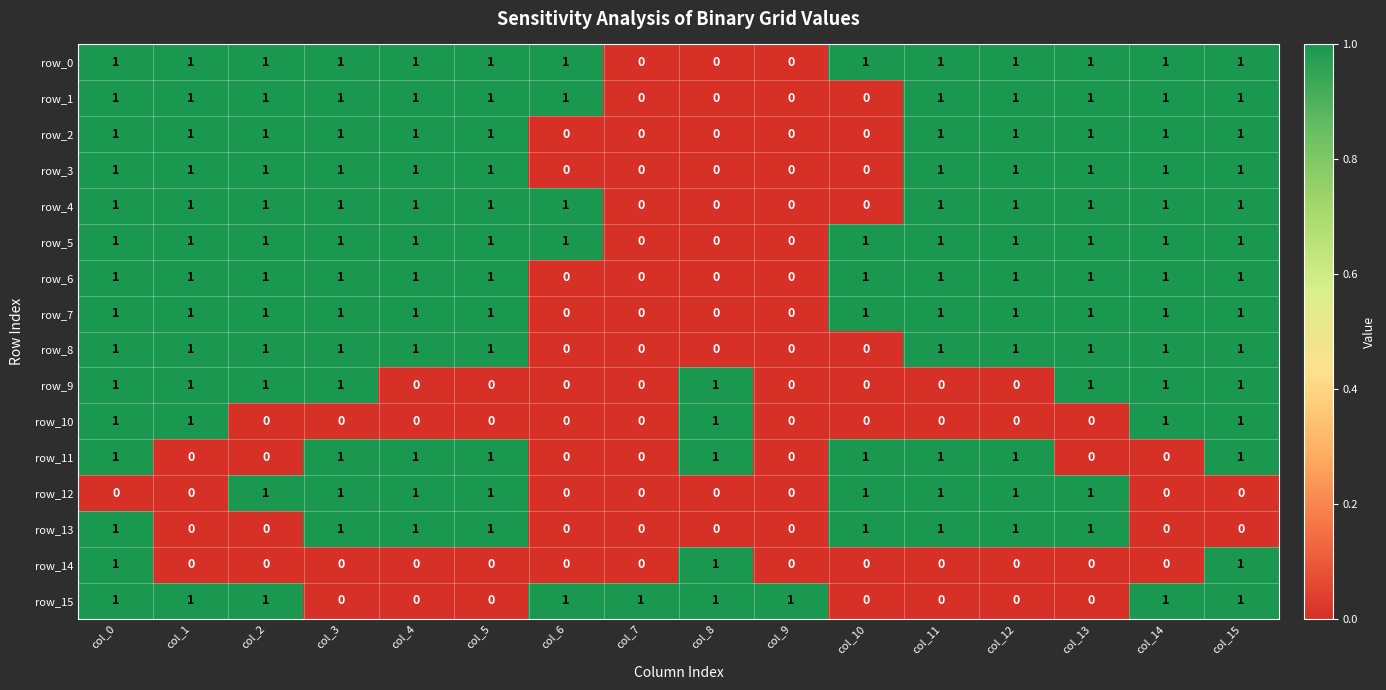

The row_11 series shows 0 at col_11. True or false?

False